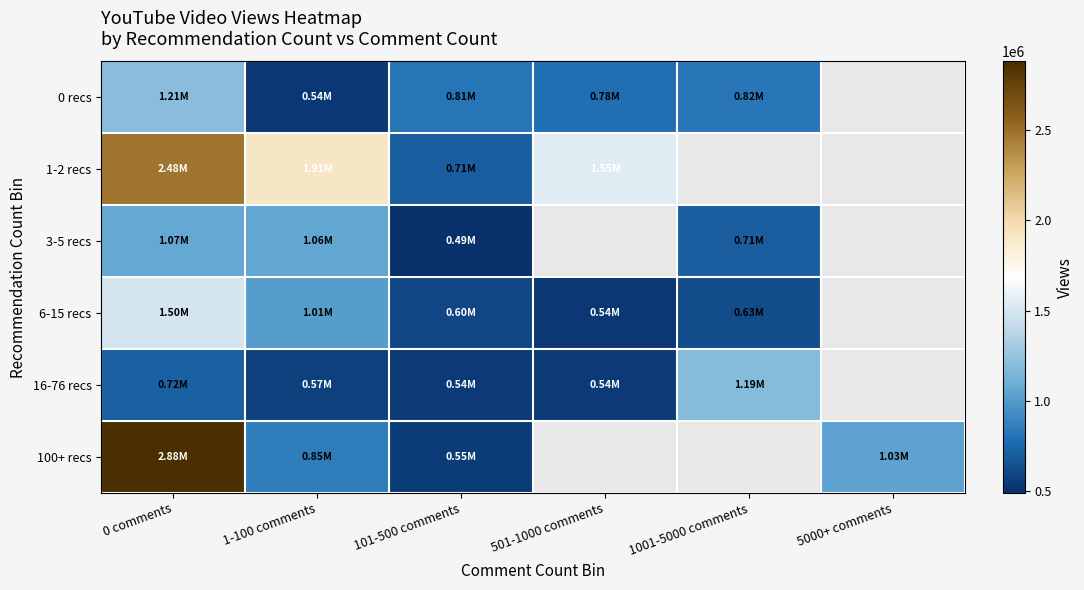

List the series in order of their peak value, highest first.

100+ recs, 1-2 recs, 6-15 recs, 0 recs, 16-76 recs, 3-5 recs